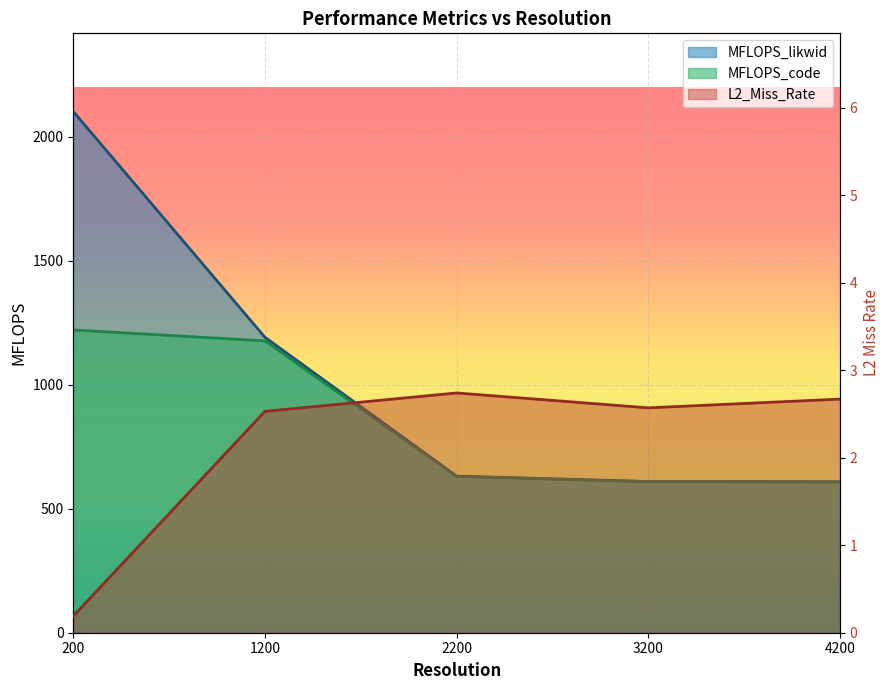

Reading left to right, list all the values displayed in this chart.

L2_Miss_Rate: 200=0.2	1200=2.5	2200=2.7	3200=2.6	4200=2.7
MFLOPS_likwid: 200=2100.9	1200=1190.8	2200=631.3	3200=609.6	4200=608.3
MFLOPS_code: 200=1220.4	1200=1176.5	2200=629.9	3200=608.9	4200=607.9